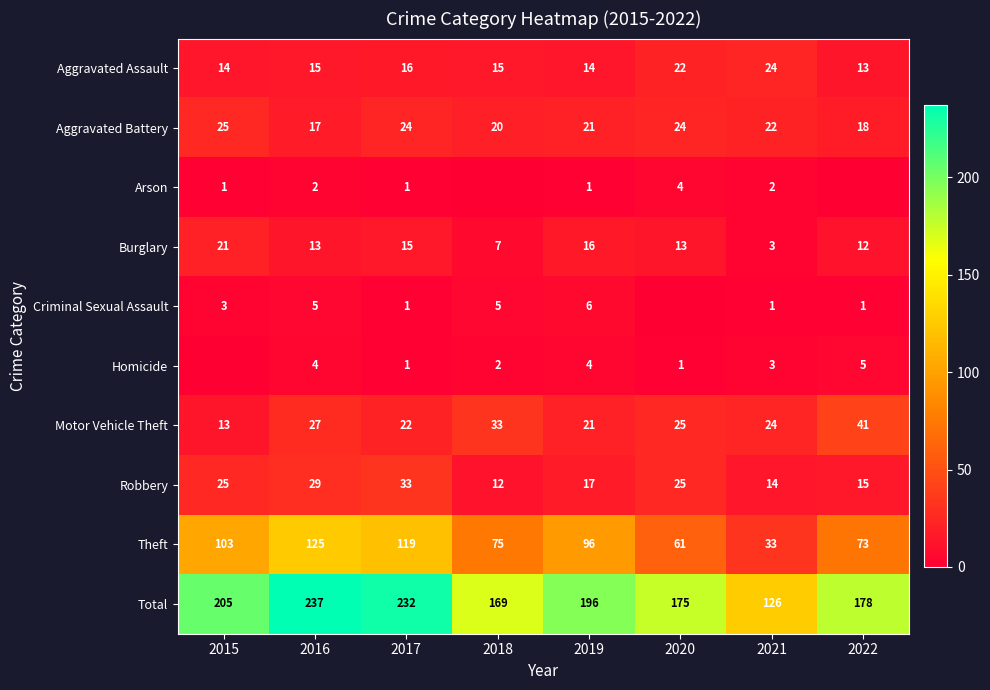

At 2016, list the series in order from smallest to largest.

Arson, Homicide, Criminal Sexual Assault, Burglary, Aggravated Assault, Aggravated Battery, Motor Vehicle Theft, Robbery, Theft, Total